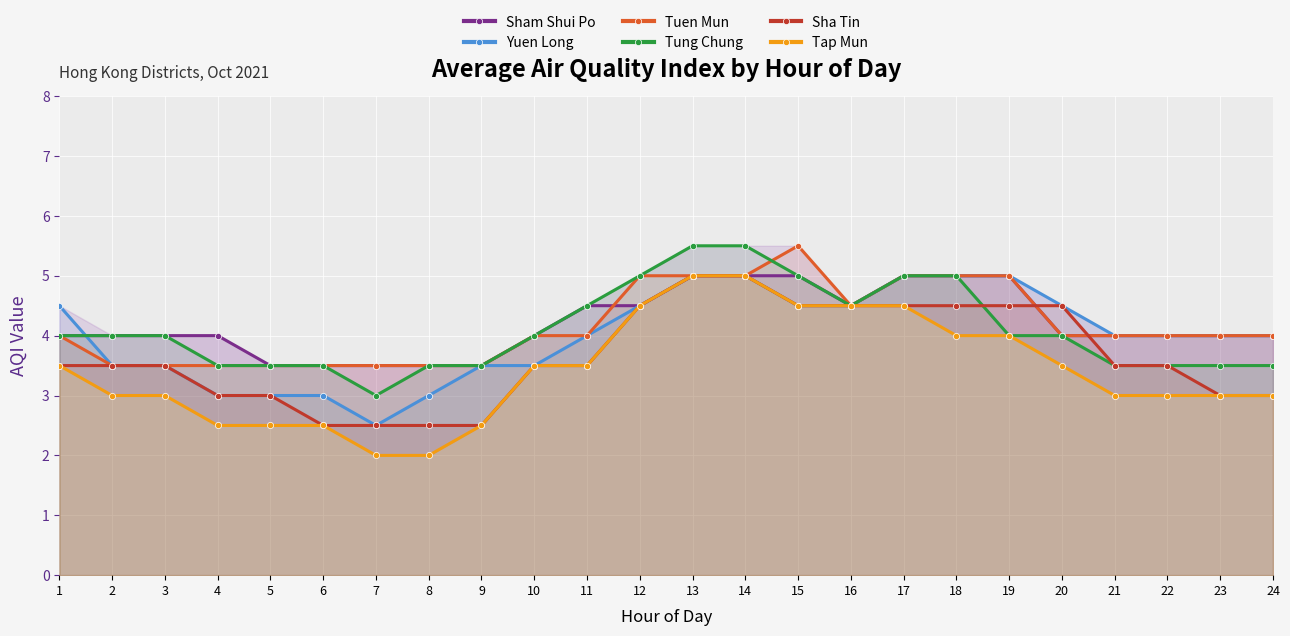

Reading left to right, extract all data points from this chart.

Sham Shui Po: 4.0	4.0	4.0	4.0	3.5	3.5	3.5	3.5	3.5	4.0	4.5	4.5	5.0	5.0	5.0	4.5	5.0	5.0	5.0	4.0	4.0	4.0	4.0	4.0
Yuen Long: 4.5	3.5	3.5	3.0	3.0	3.0	2.5	3.0	3.5	3.5	4.0	4.5	5.0	5.0	4.5	4.5	5.0	5.0	5.0	4.5	4.0	4.0	4.0	4.0
Tuen Mun: 4.0	3.5	3.5	3.5	3.5	3.5	3.5	3.5	3.5	4.0	4.0	5.0	5.0	5.0	5.5	4.5	5.0	5.0	5.0	4.0	4.0	4.0	4.0	4.0
Tung Chung: 4.0	4.0	4.0	3.5	3.5	3.5	3.0	3.5	3.5	4.0	4.5	5.0	5.5	5.5	5.0	4.5	5.0	5.0	4.0	4.0	3.5	3.5	3.5	3.5
Sha Tin: 3.5	3.5	3.5	3.0	3.0	2.5	2.5	2.5	2.5	3.5	3.5	4.5	5.0	5.0	4.5	4.5	4.5	4.5	4.5	4.5	3.5	3.5	3.0	3.0
Tap Mun: 3.5	3.0	3.0	2.5	2.5	2.5	2.0	2.0	2.5	3.5	3.5	4.5	5.0	5.0	4.5	4.5	4.5	4.0	4.0	3.5	3.0	3.0	3.0	3.0